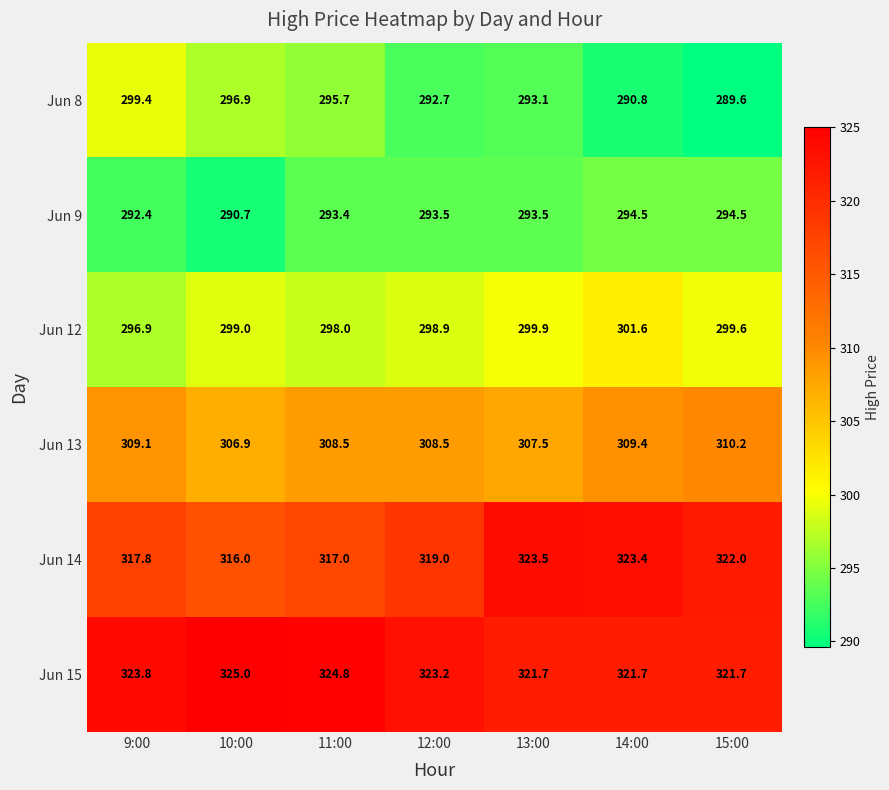

Which series has the largest total across all categories?

Jun 15